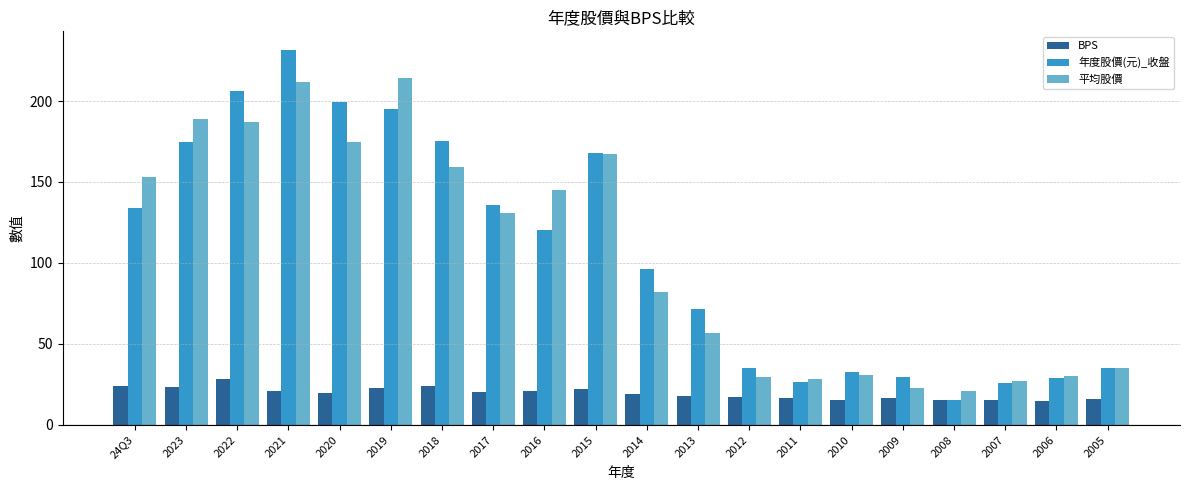

What is the value of the 年度股價(元)_收盤 bar at the 14th from the left?

26.2